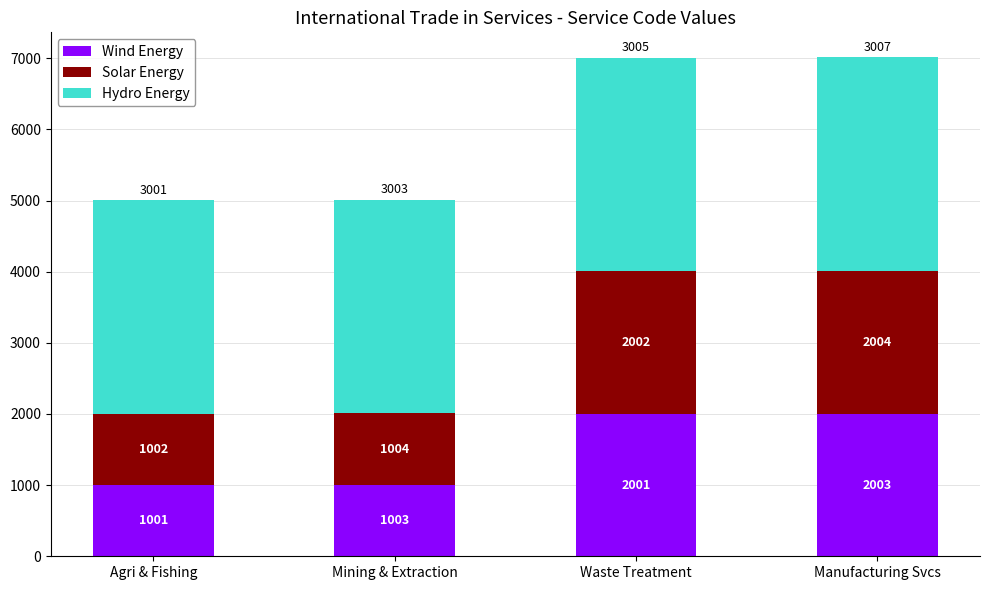

Rank the categories by Wind Energy value from highest to lowest.

Manufacturing Svcs, Waste Treatment, Mining & Extraction, Agri & Fishing